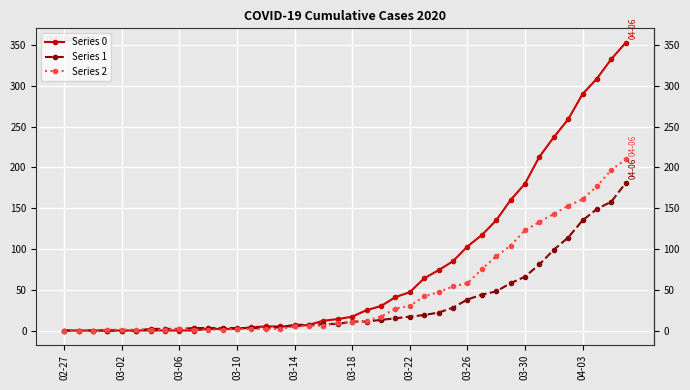

Which series has the largest total across all categories?

Series 0